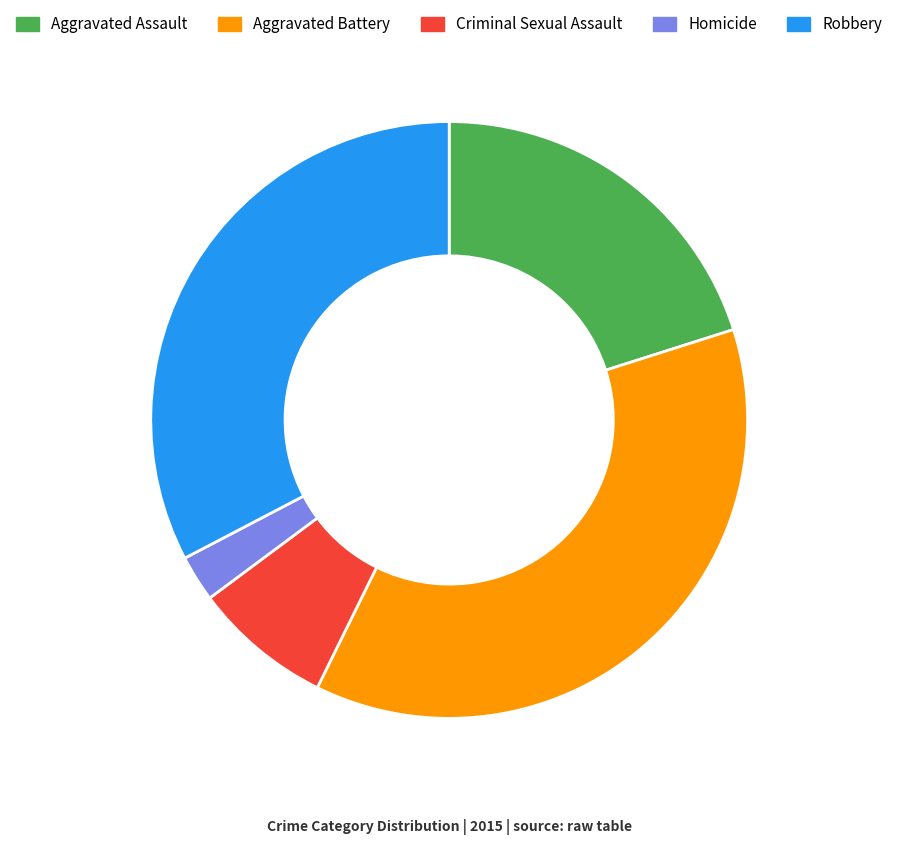

Is Robbery the majority of the pie?

No